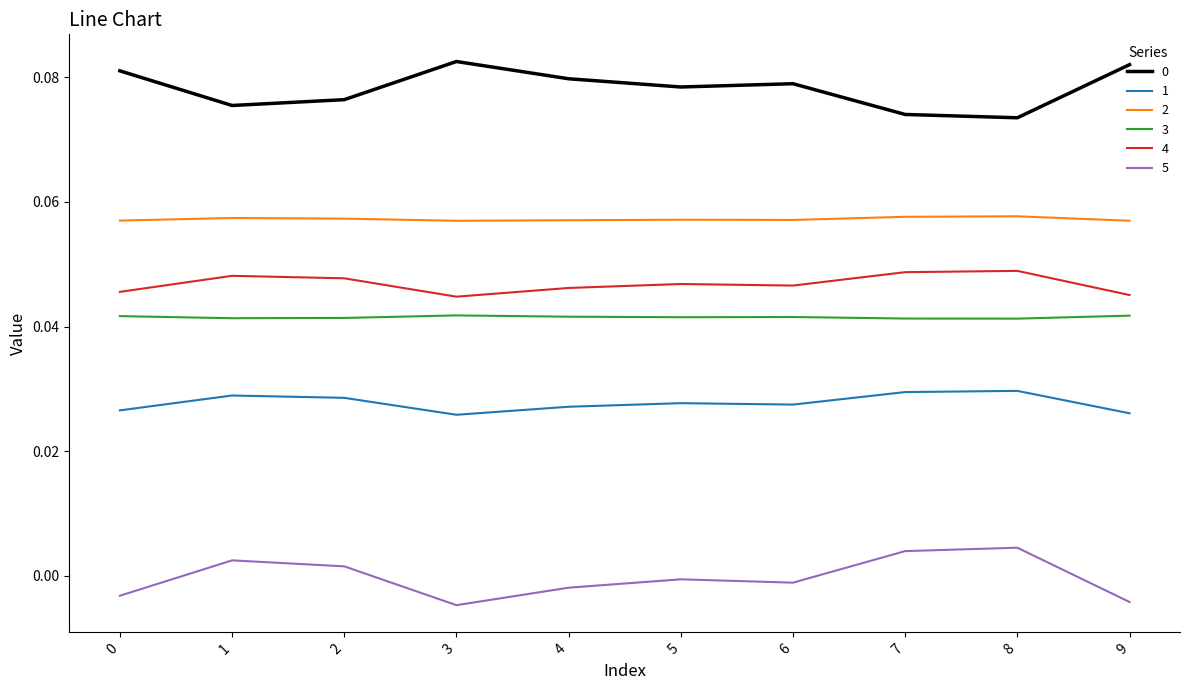

True or false: 4 and 0 intersect in this chart.

False